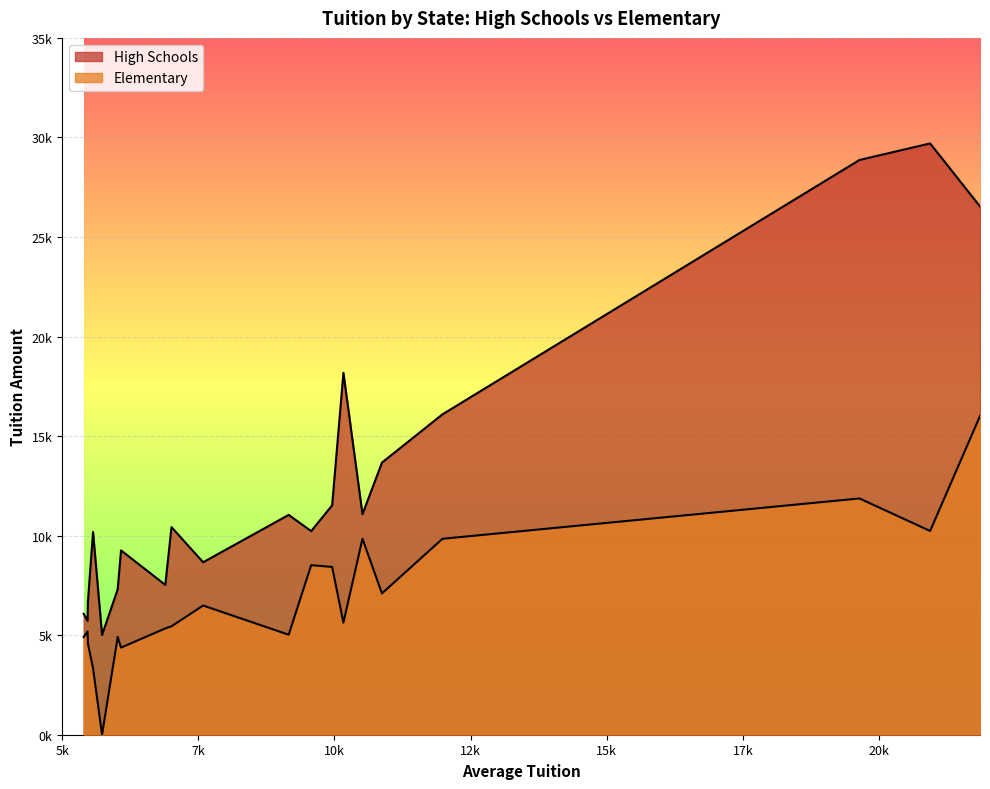

Reading left to right, what are all the values shown in this chart?

High Schools: Alaska=5009	Alabama=7525	Arkansas=6663	Arizona=18179	California=16092	Colorado=11523	Connecticut=29698	District of Columbia=26535	Delaware=11076	Florida=8662	Georgia=10226	Hawaii=13668	Iowa=10183	Idaho=5723	Illinois=10425	Indiana=9259	Kansas=11041	Kentucky=7306	Louisiana=6073	Massachusetts=28868
Elementary: Alaska=0	Alabama=5338	Arkansas=4581	Arizona=5628	California=9841	Colorado=8429	Connecticut=10234	District of Columbia=16005	Delaware=9842	Florida=6489	Georgia=8515	Hawaii=7099	Iowa=3344	Idaho=5183	Illinois=5446	Indiana=4375	Kansas=5023	Kentucky=4912	Louisiana=4906	Massachusetts=11867